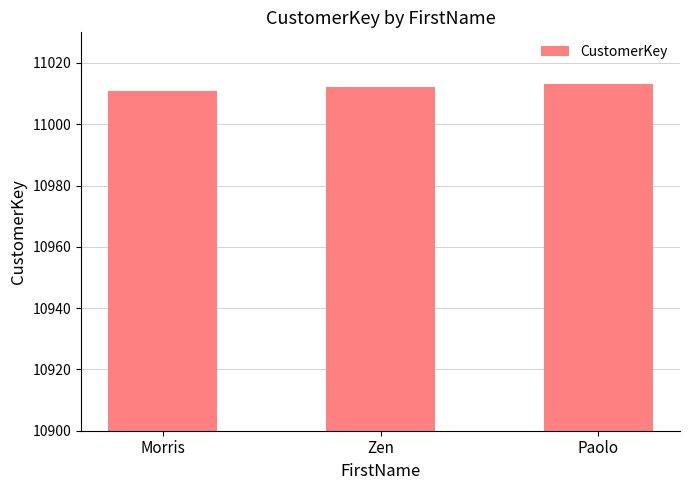

True or false: the data shows 6212 at Morris.

False